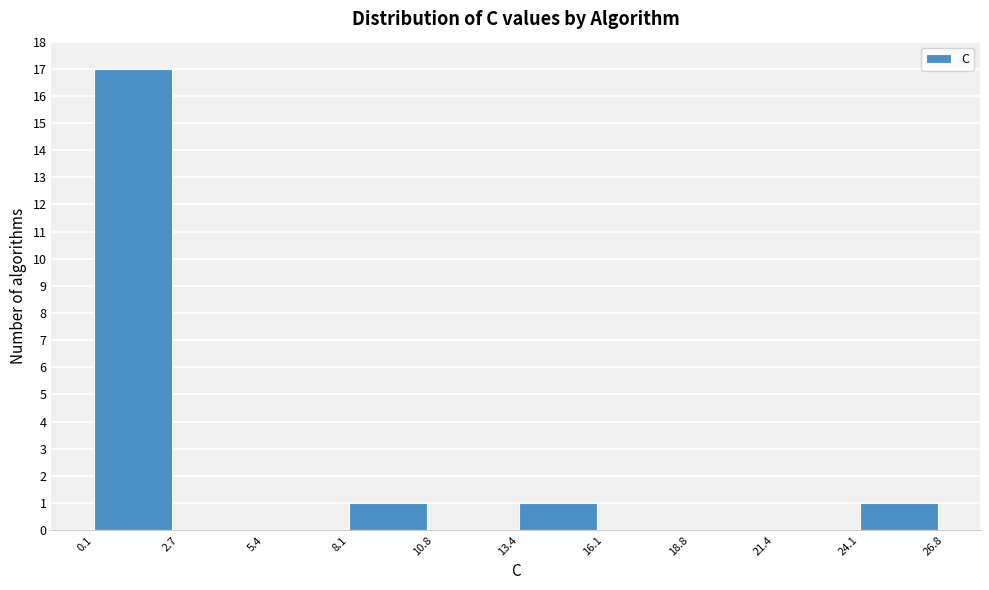

Reading left to right, transcribe this chart: for each bar, give the range it covers on the x-axis and its height. The values are not printed on the chart, so give them approximately, as read against the axis.

0.1 to 2.7: 17
2.7 to 5.4: 0
5.4 to 8.1: 0
8.1 to 10.8: 1
10.8 to 13.4: 0
13.4 to 16.1: 1
16.1 to 18.8: 0
18.8 to 21.4: 0
21.4 to 24.1: 0
24.1 to 26.8: 1